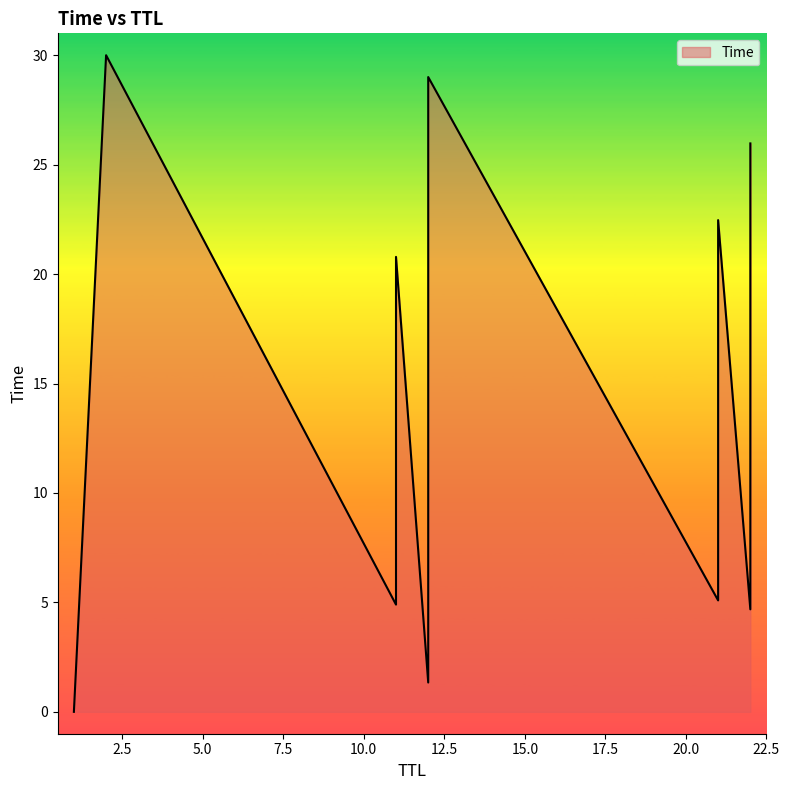

The chart shows a value of 26.0 at 22. True or false?

True